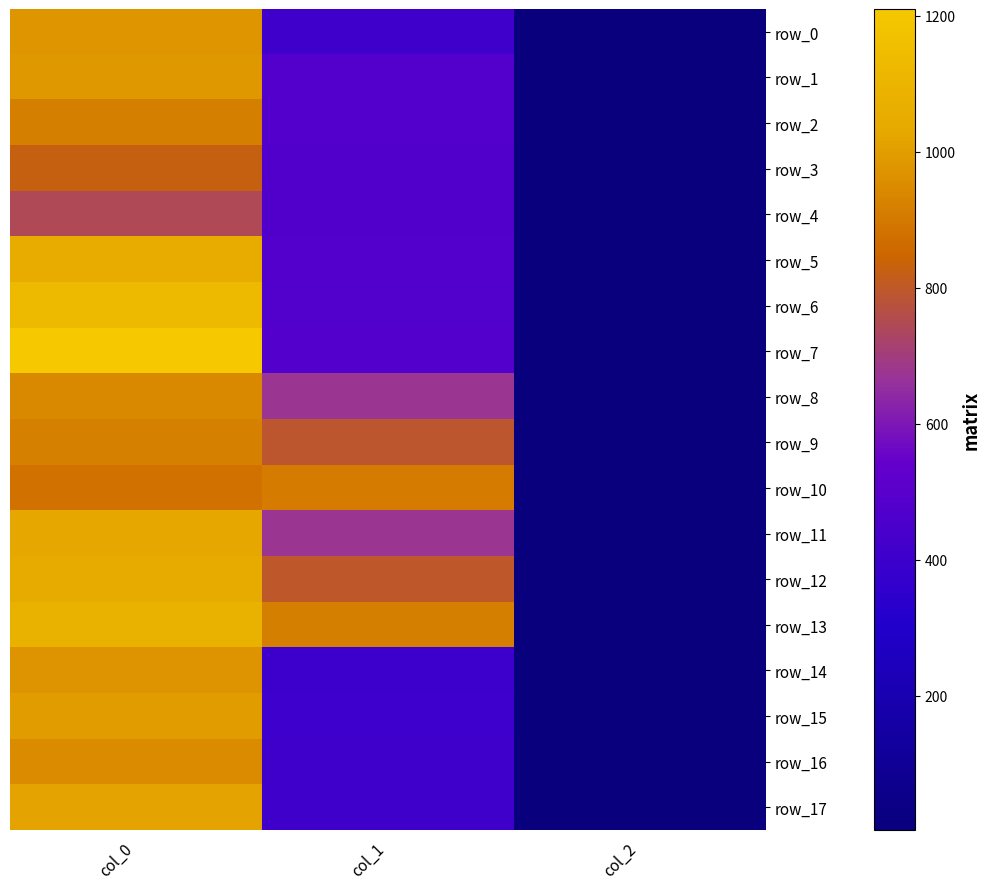

What is the difference between the row_10 values at col_0 and col_2?

881.3